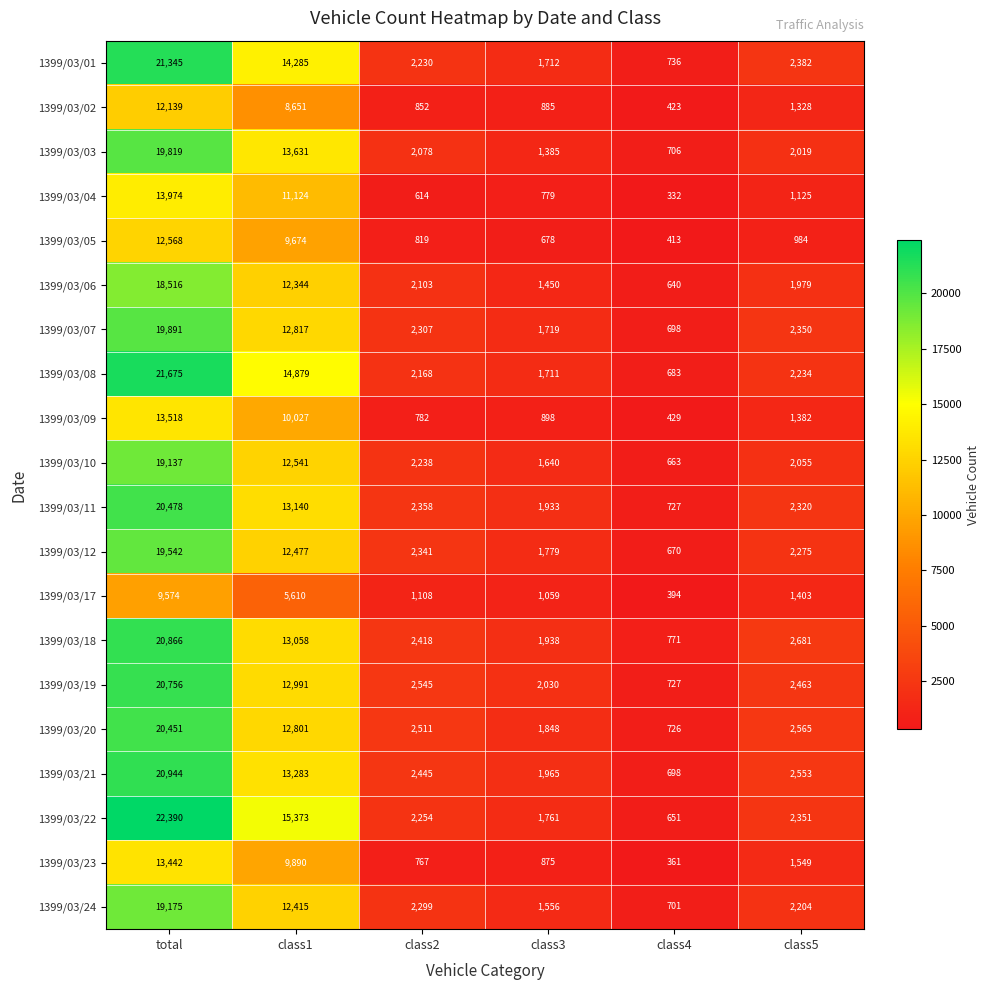

Which series has the largest total across all categories?

1399/03/22